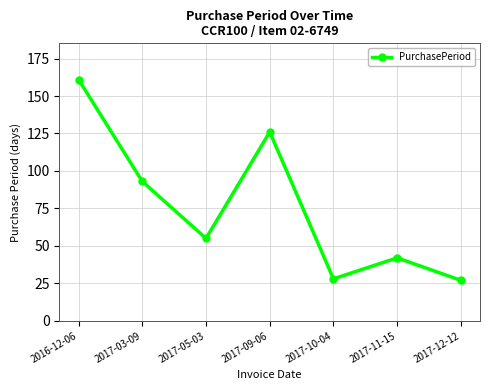

Is it true that the value at 2017-09-06 is 183?

False